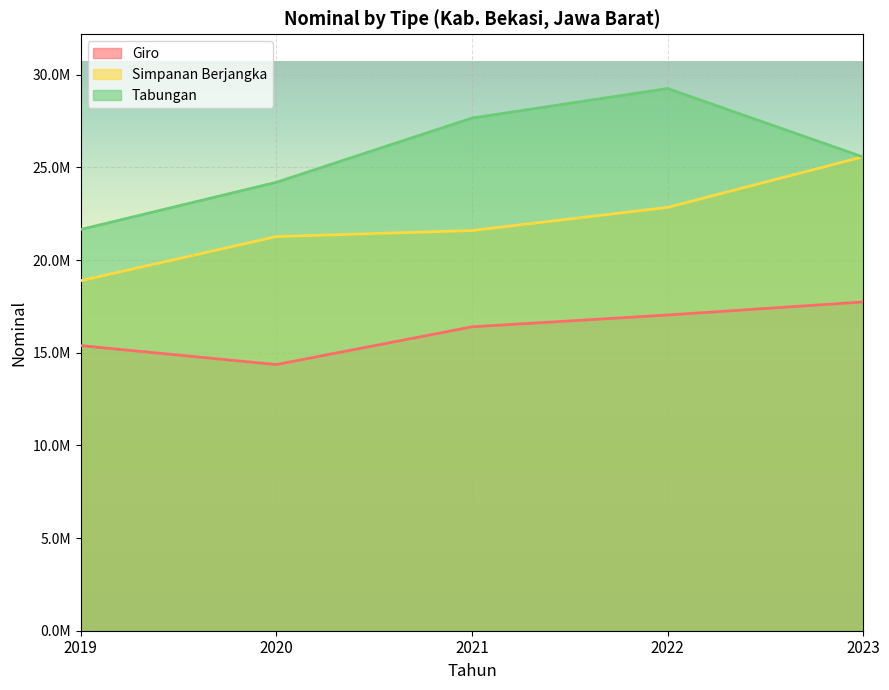

What is the value of the Simpanan Berjangka point at the 5th from the left?

25572697.3